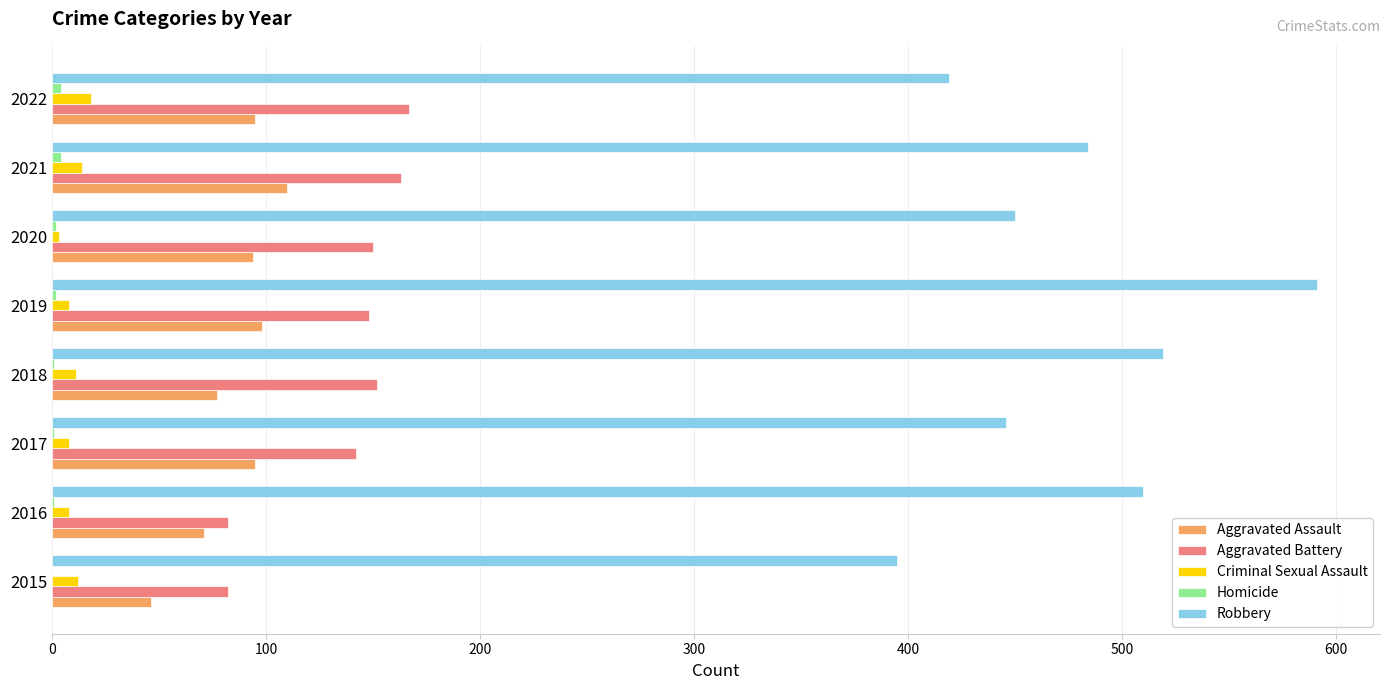

At which category is the sum across all series the highest?

2019